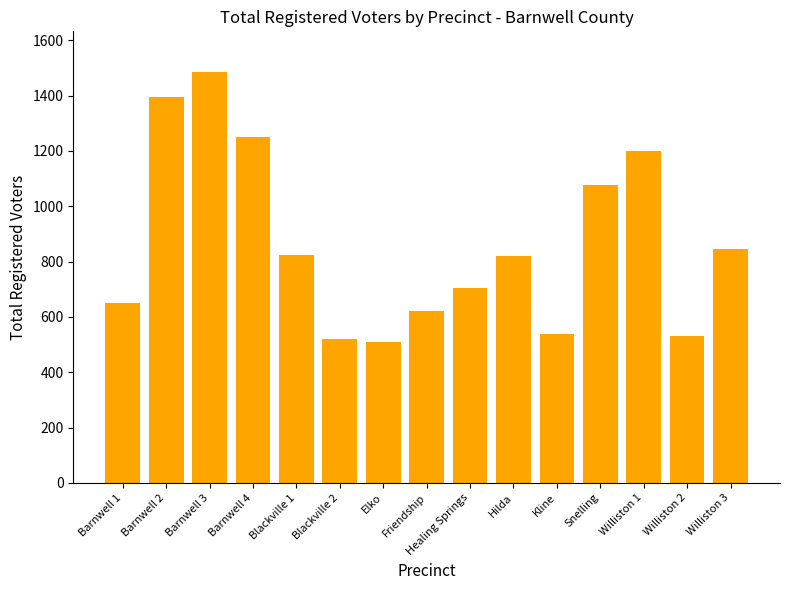

What is the value of the 1st bar from the left?

650